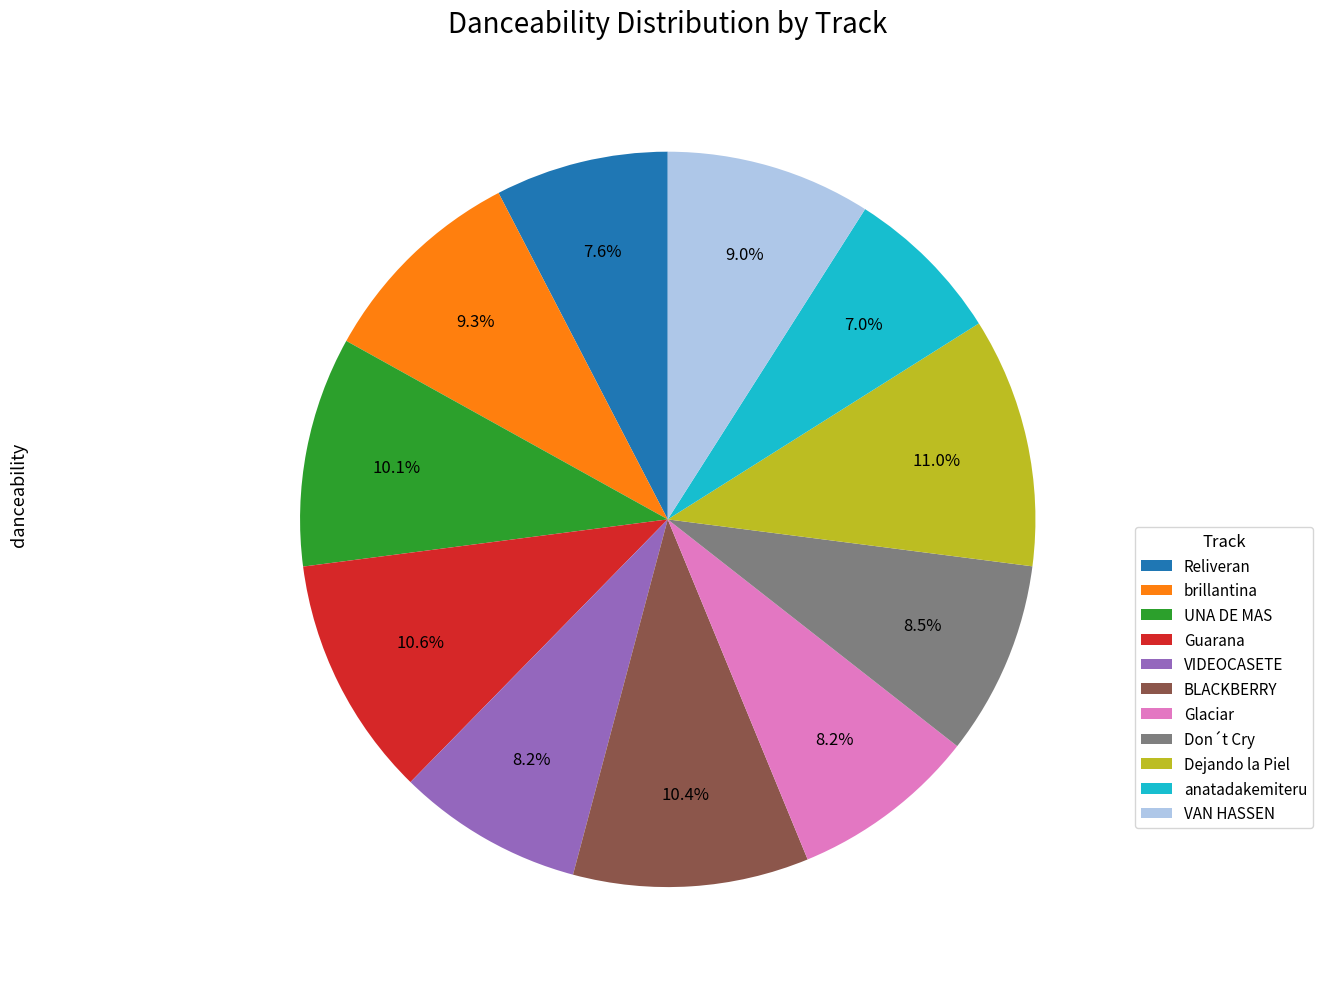

Is there a majority slice in this chart?

No